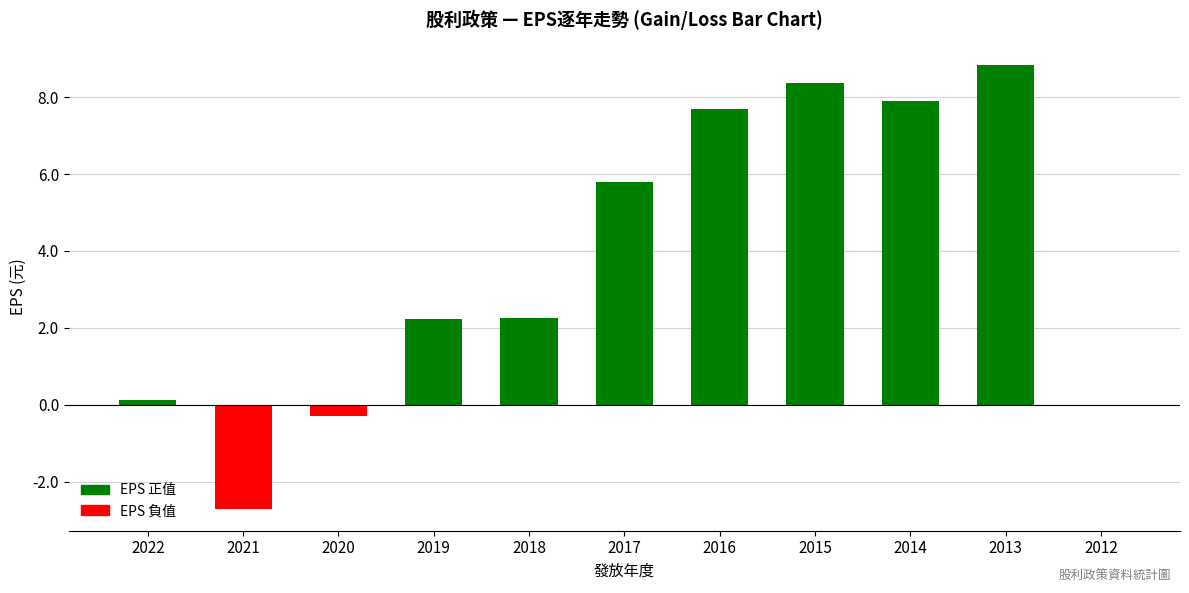

What is the sum of the values at 2013 and 2017?

14.6